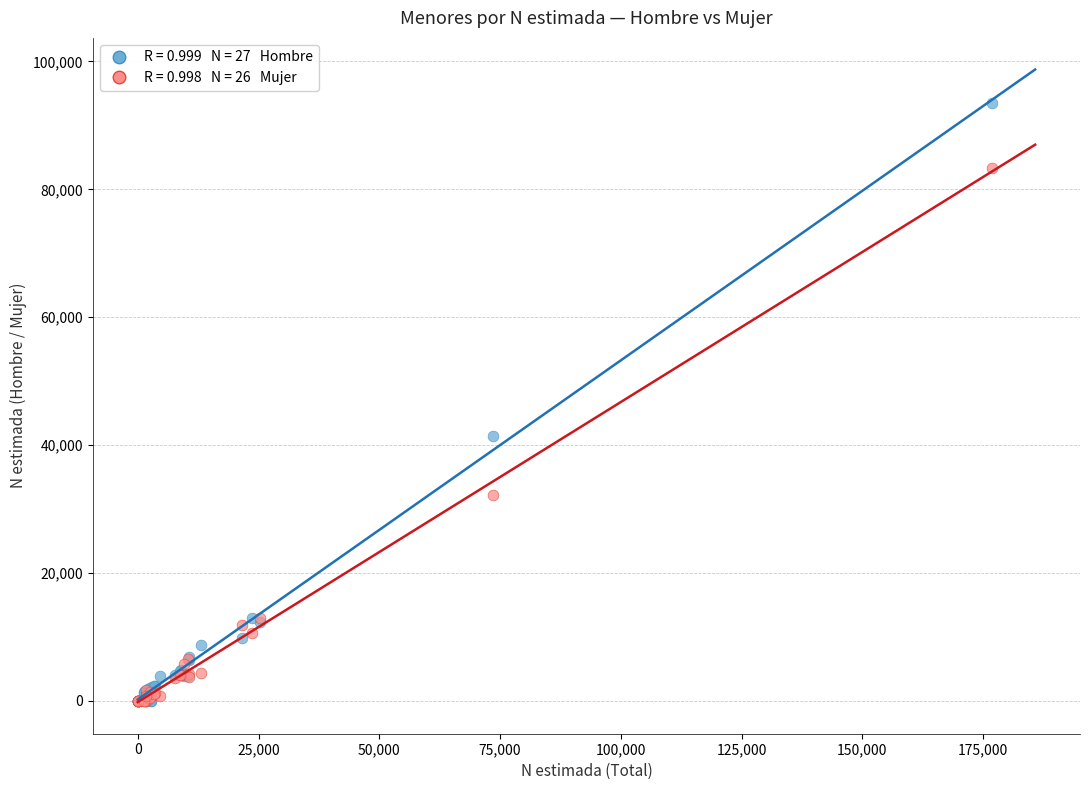

Across all series, what Y value is closest to 46759?

41364